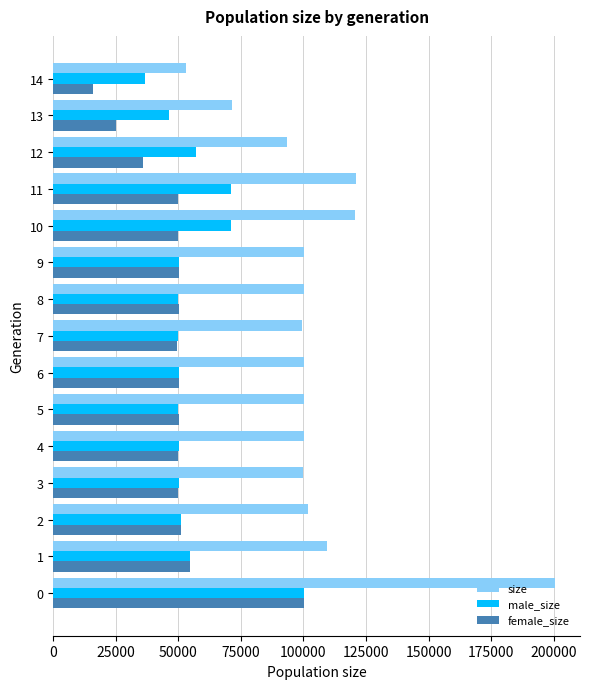

The value of size at 6 is 133882. True or false?

False